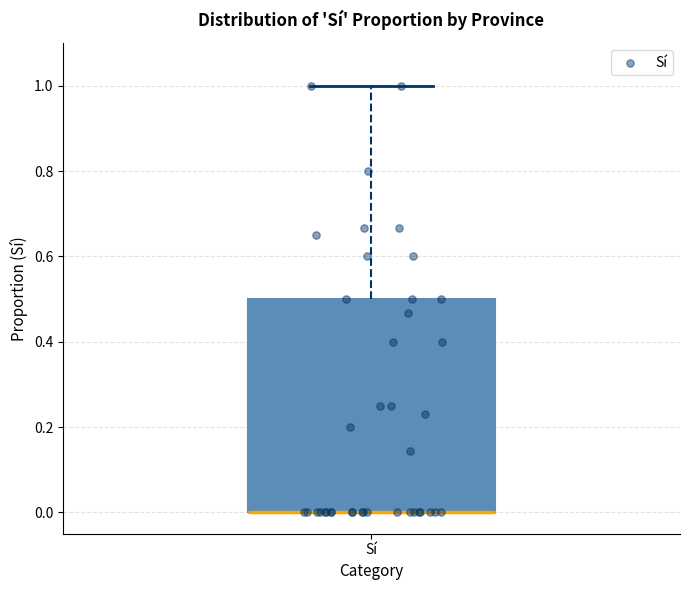

Read this box plot against the y-axis: the position of the median line, the range covered by the box, and the ends of both whiskers. The values are not printed on the chart, so give them approximately, as read against the axis.

median 0.0 (drawn on the box's lower edge), box 0.0 to 0.5, whiskers 0.0 to 1.0